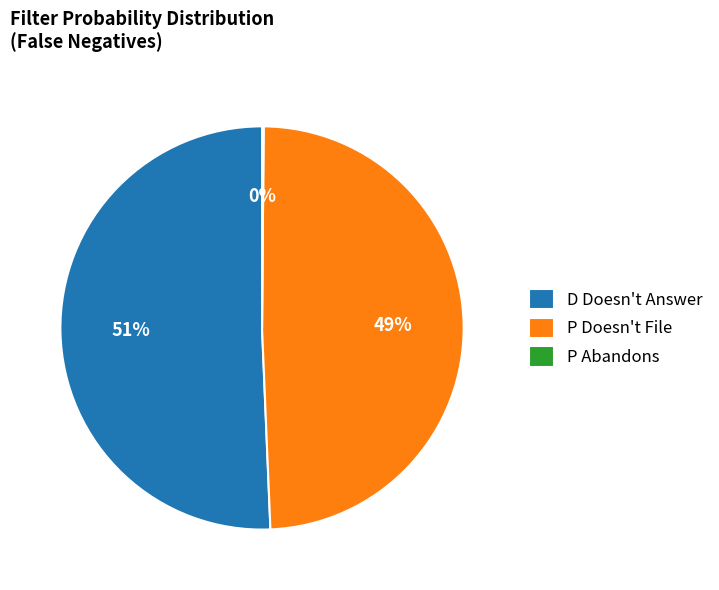

Which category has the biggest portion of the pie?

D Doesn't Answer